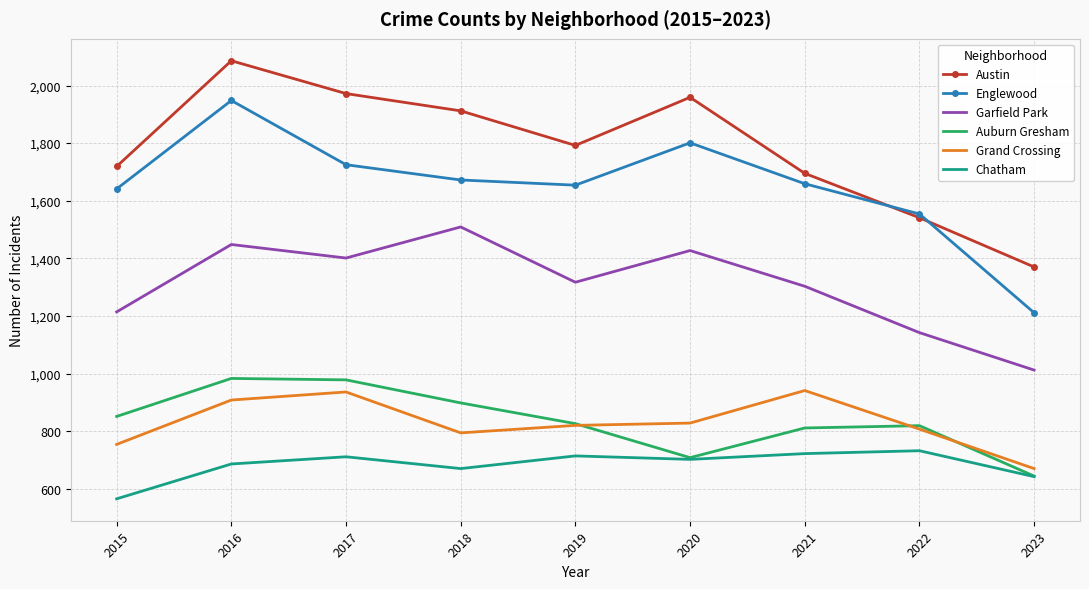

Which category has the lowest value in the Englewood series?

2023